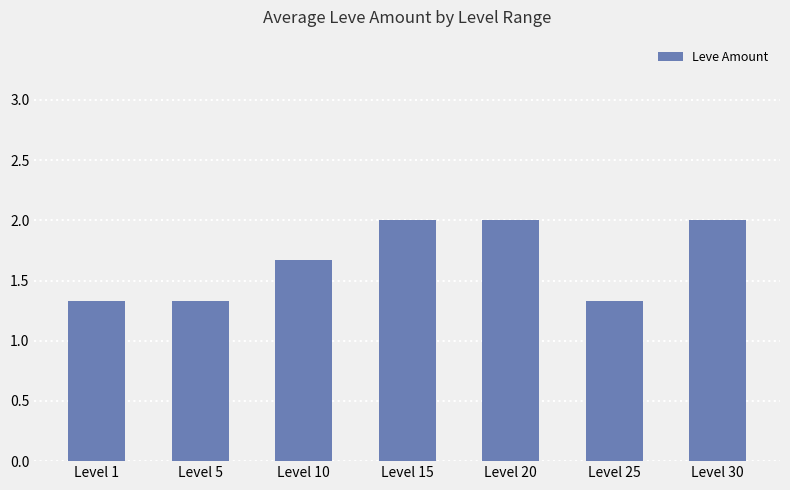

How many bars are there in total?

7